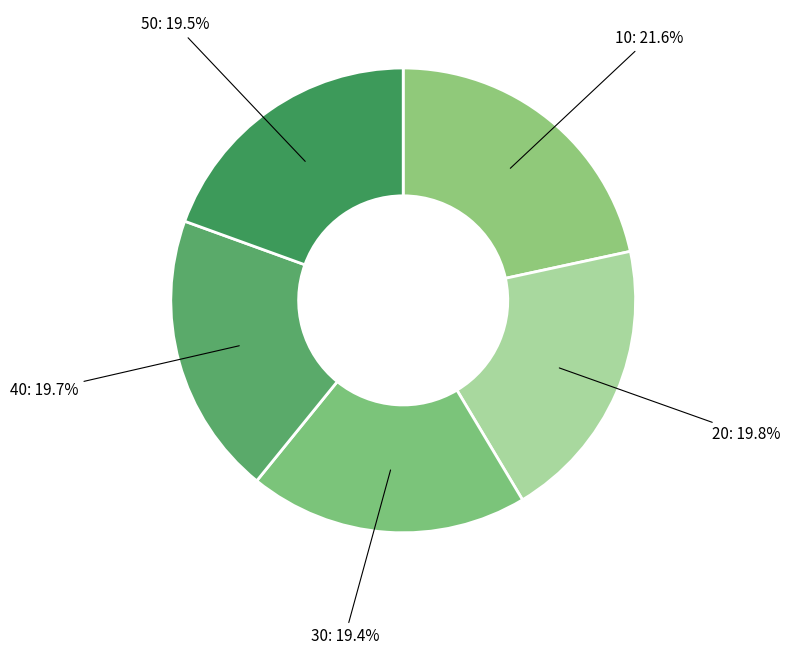

What is the smallest slice in the pie chart?

30